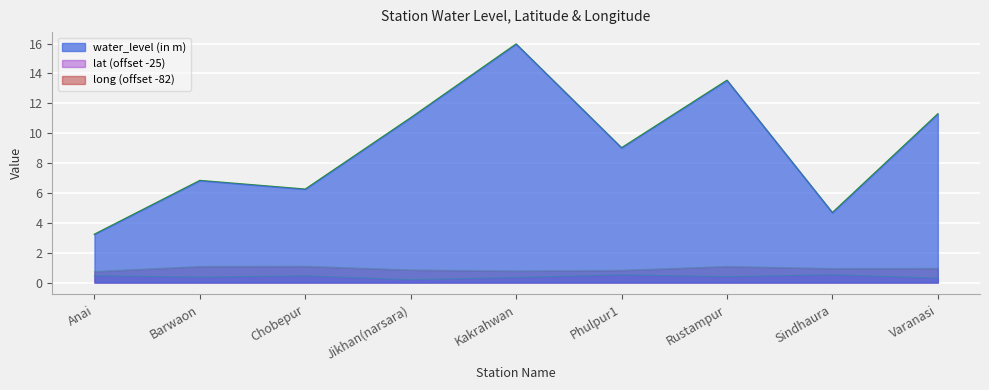

What are all the series names shown in the legend?

water_level (in m), lat (offset -25), long (offset -82)